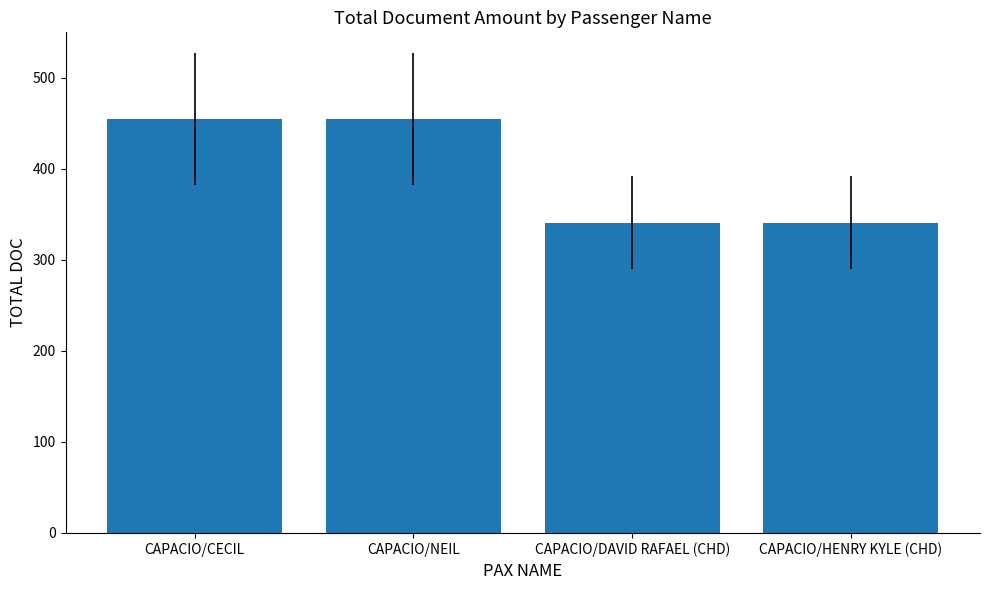

What is the label of the 1st bar from the left?

CAPACIO/CECIL